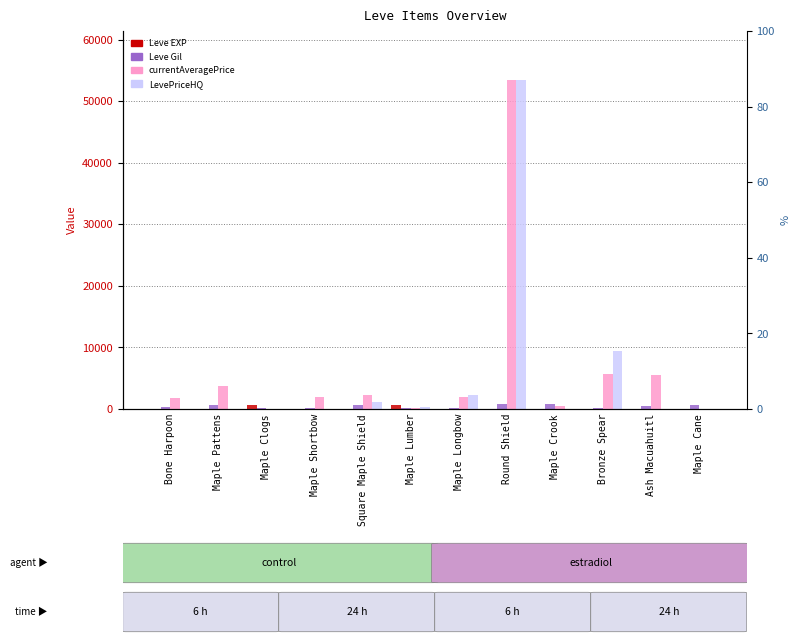

Reading left to right, extract all data points from this chart.

Leve EXP: 1	1	630	1	1	630	4	6	2	5	2	3
Leve Gil: 330	690	112	160	690	113	110	840	790	220	490	600
currentAveragePrice: 1820	3763	0	1893	2219	105	1894	53379	550	5621	5500	0
LevePriceHQ: 0	0	0	0	1200	261	2250	53379	0	9366	0	0